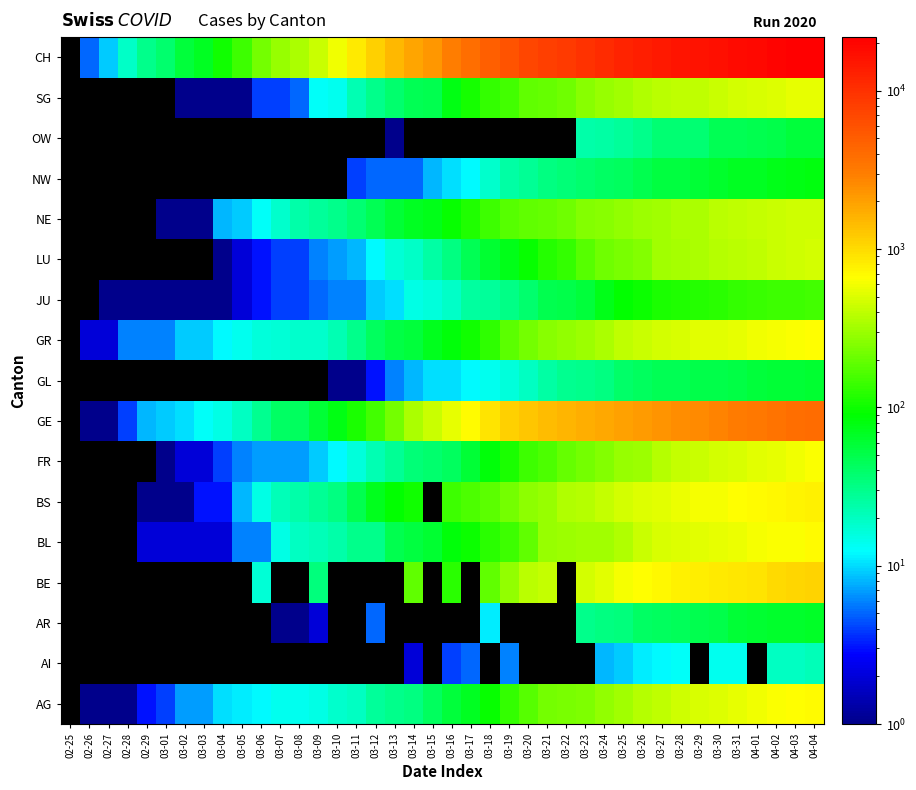

At which label does FR first exceed 44?

03-17